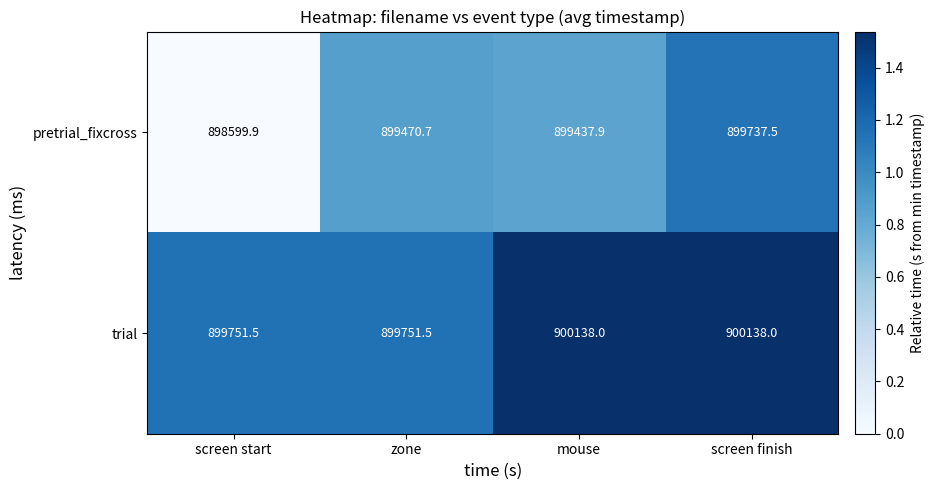

Where is pretrial_fixcross nearest to the value 899168?

mouse